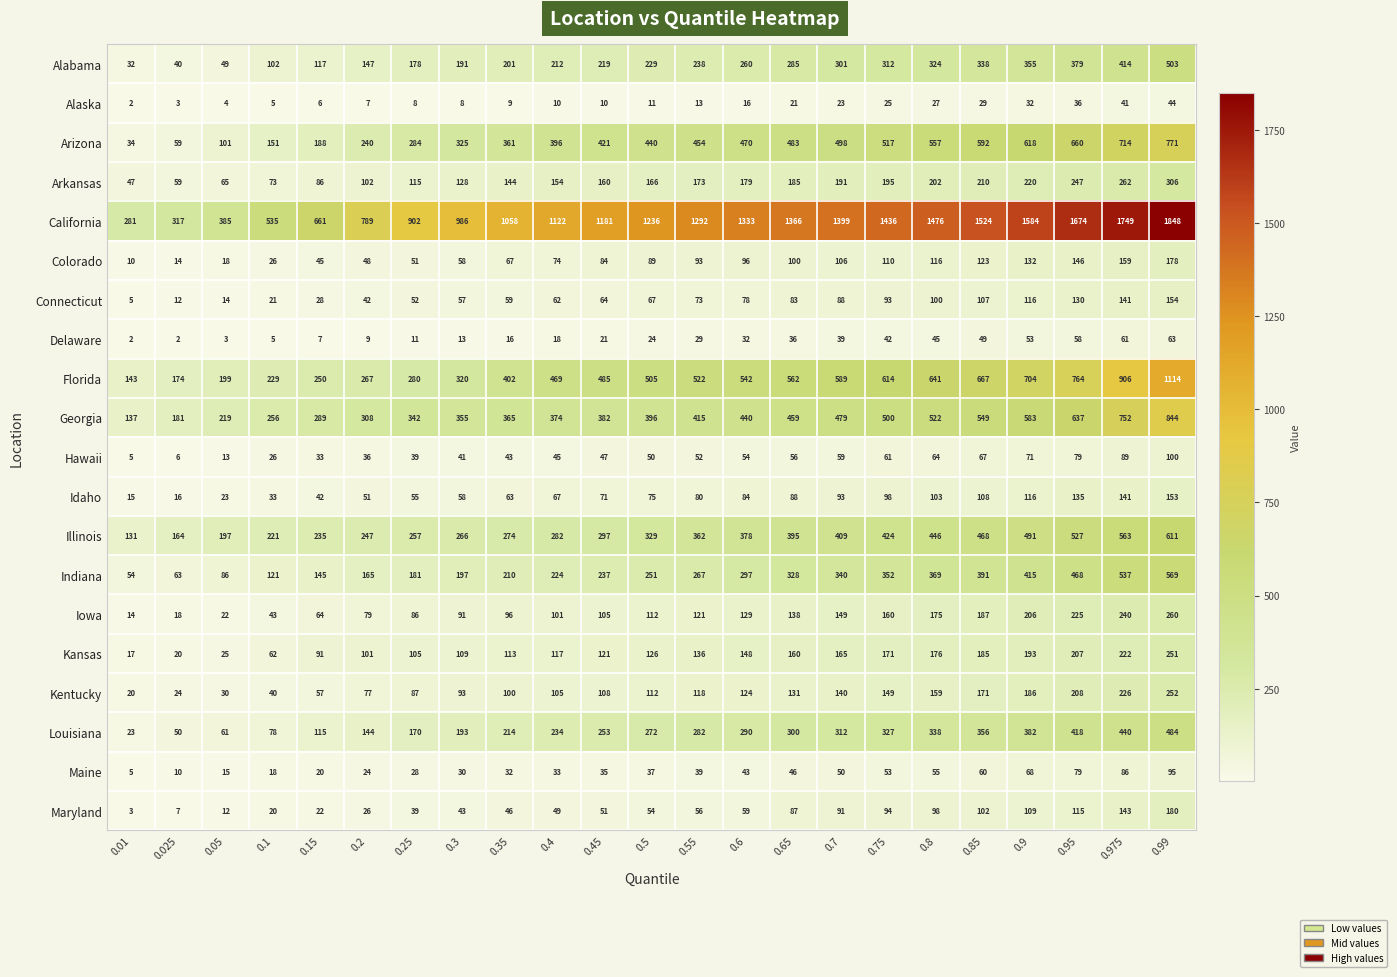

At 0.35, list the series in order from smallest to largest.

Alaska, Delaware, Maine, Hawaii, Maryland, Connecticut, Idaho, Colorado, Iowa, Kentucky, Kansas, Arkansas, Alabama, Indiana, Louisiana, Illinois, Arizona, Georgia, Florida, California